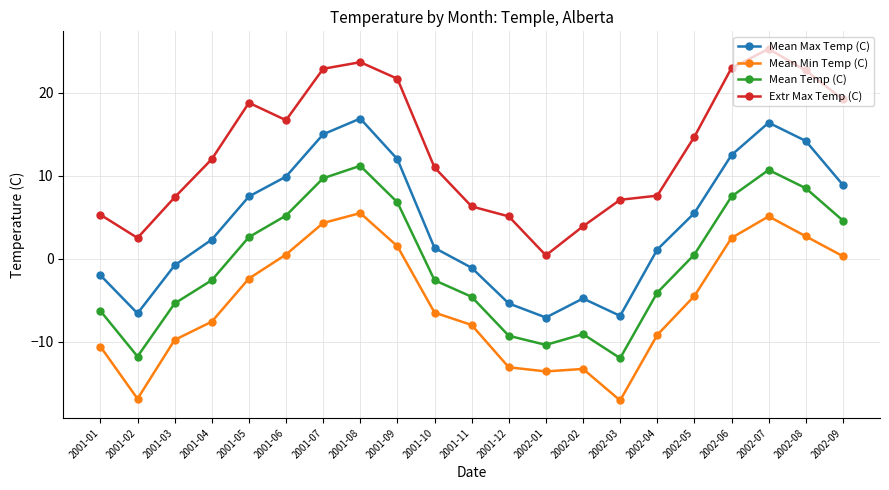

Is this an area chart (filled region under the line)?

No